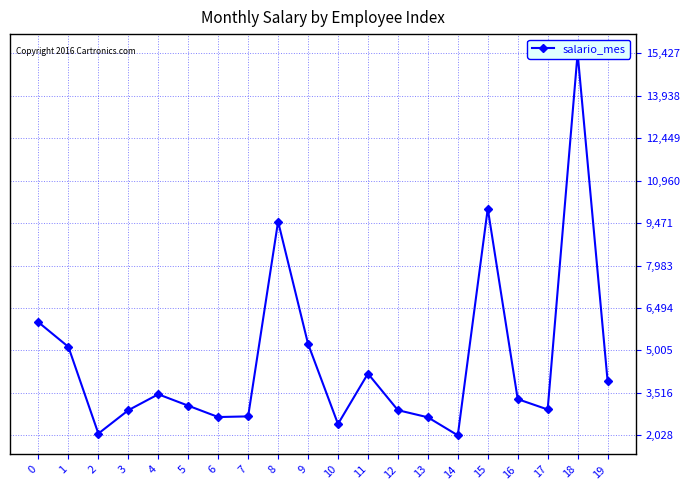

Does the chart have visible grid lines?

Yes